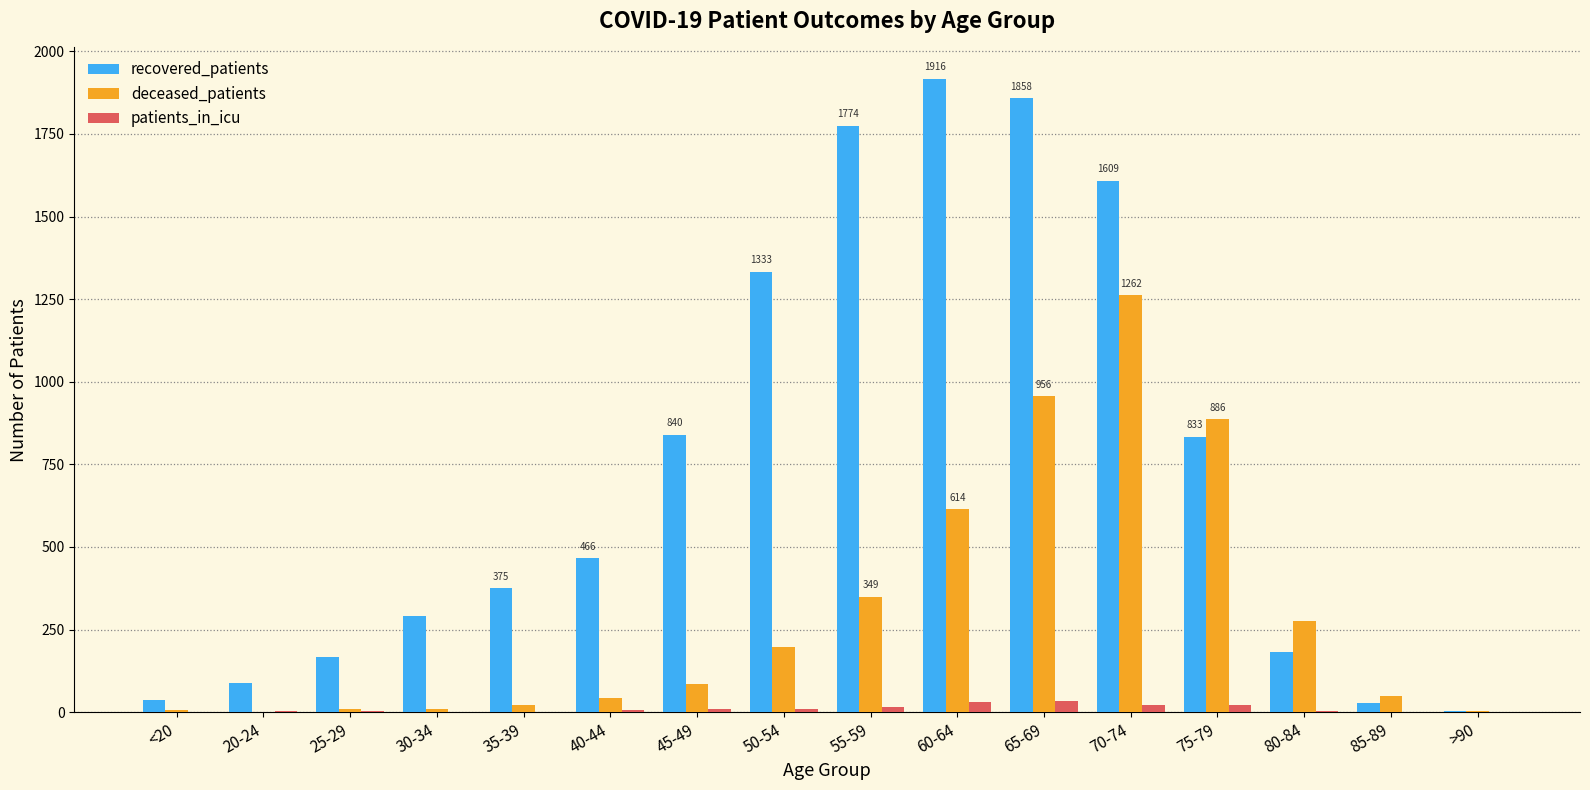

How many series are shown in this chart?

3